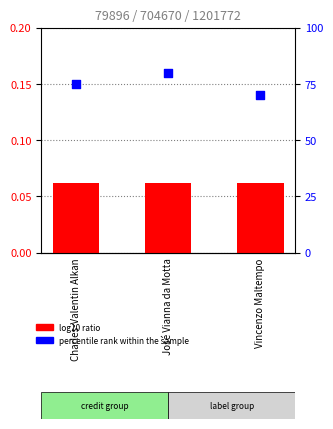

Which series has the widest spread of Y values?

percentile rank within the sample